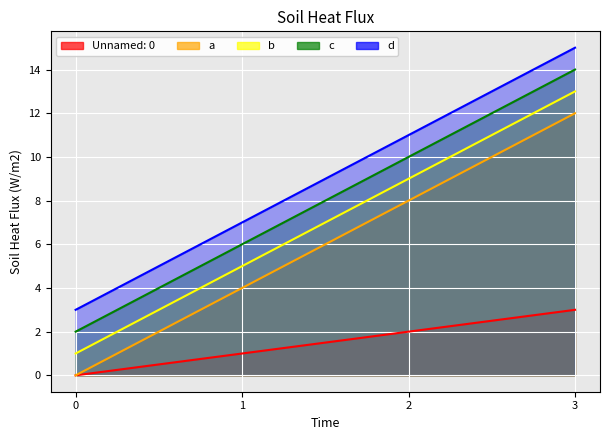

Reading left to right, list all the values displayed in this chart.

Unnamed: 0: 0=0	1=1	2=2	3=3
a: 0=0	1=4	2=8	3=12
b: 0=1	1=5	2=9	3=13
c: 0=2	1=6	2=10	3=14
d: 0=3	1=7	2=11	3=15